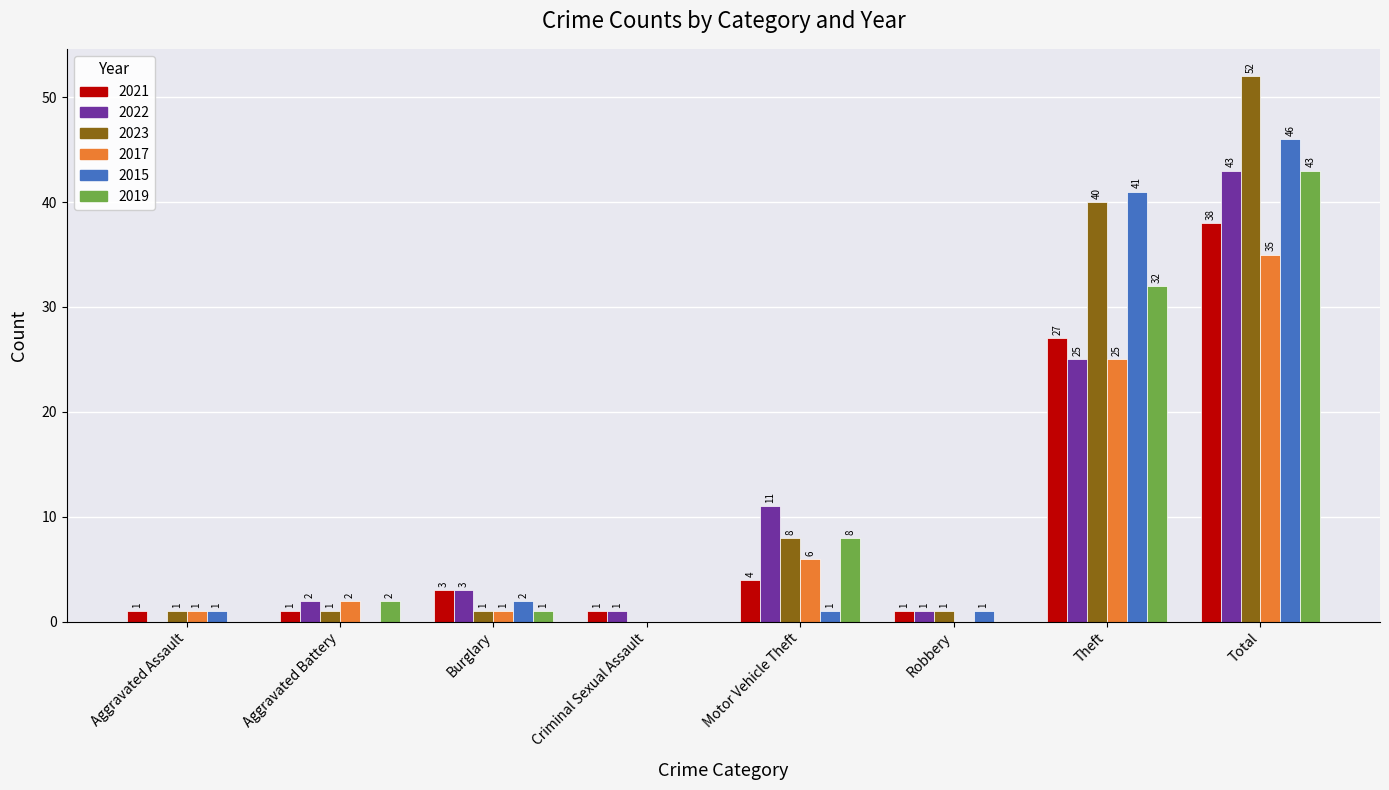

Which series has the largest total across all categories?

2023